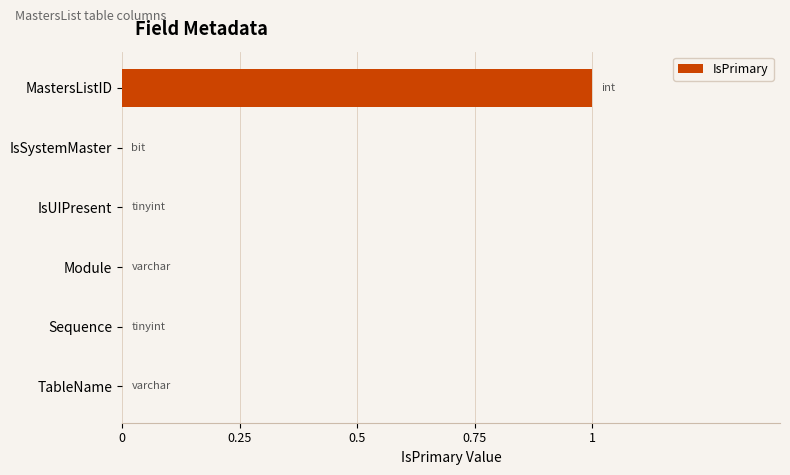

Are the bars grouped side by side (vs. stacked)?

No